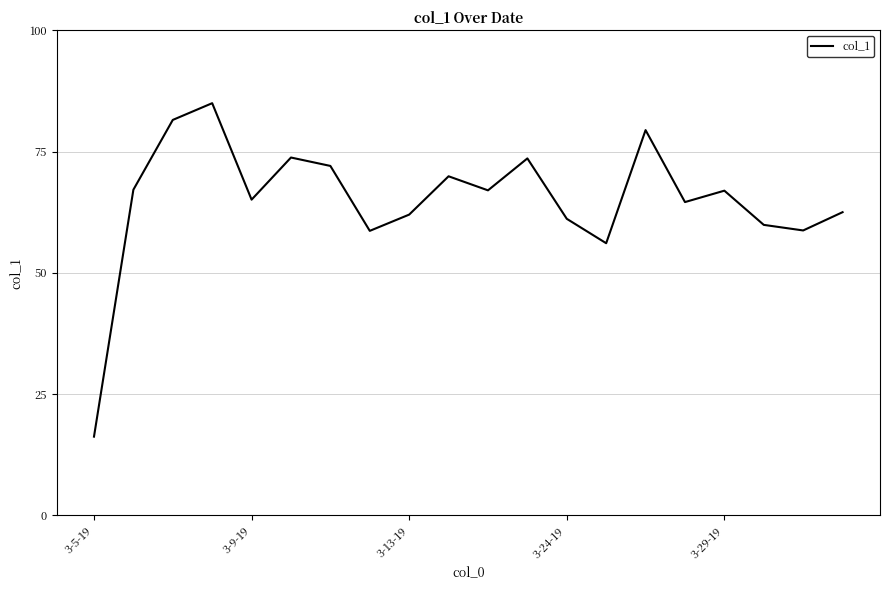

What is the difference between the maximum and minimum values?

68.7